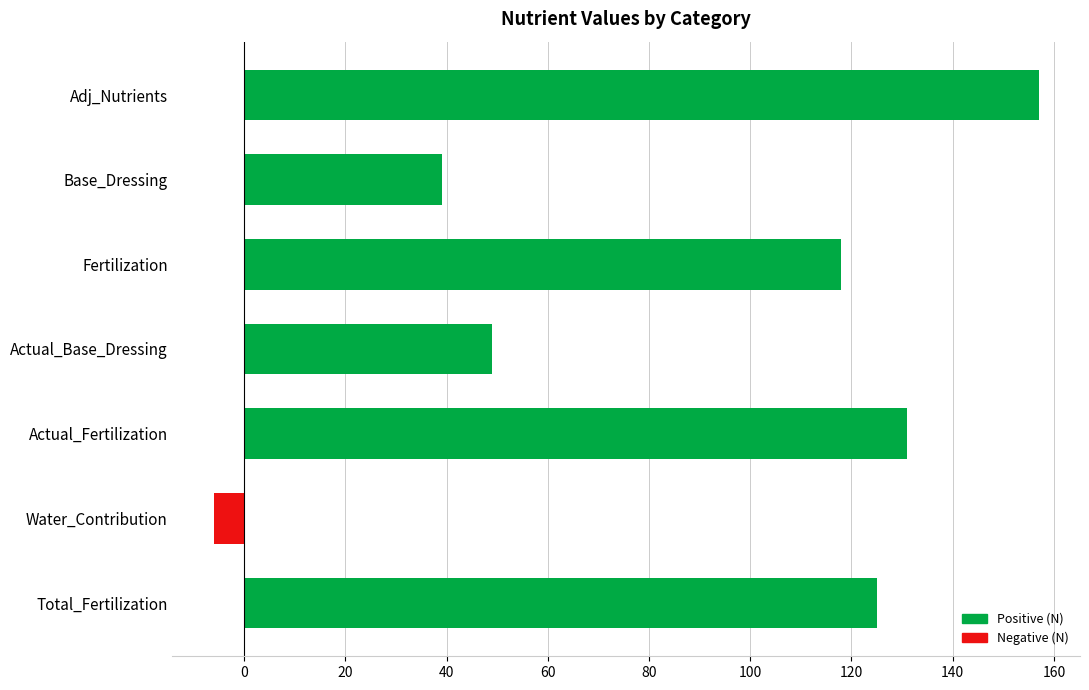

What is the average value?

88